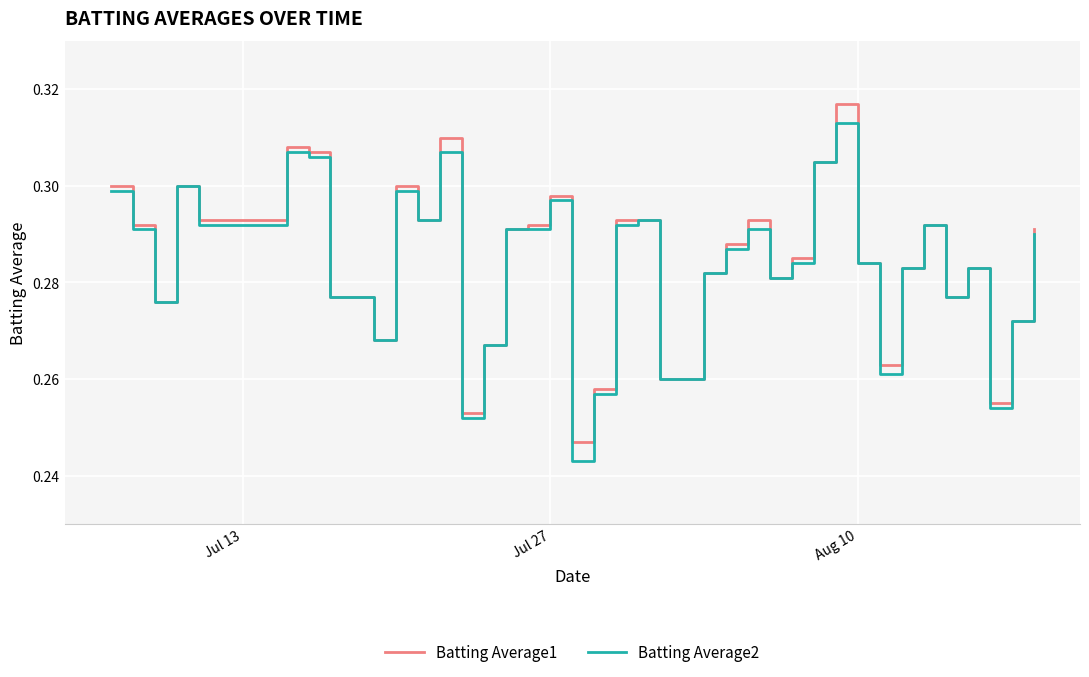

List the series in order of their peak value, highest first.

Batting Average1, Batting Average2